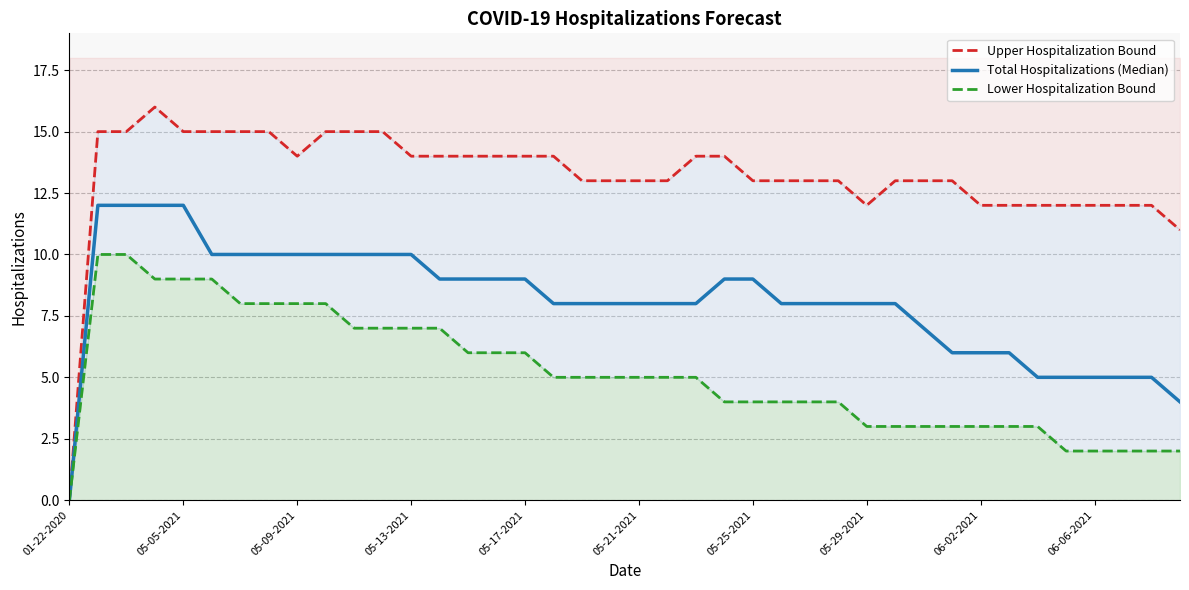

What are all the series names shown in the legend?

Upper Hospitalization Bound, Total Hospitalizations (Median), Lower Hospitalization Bound